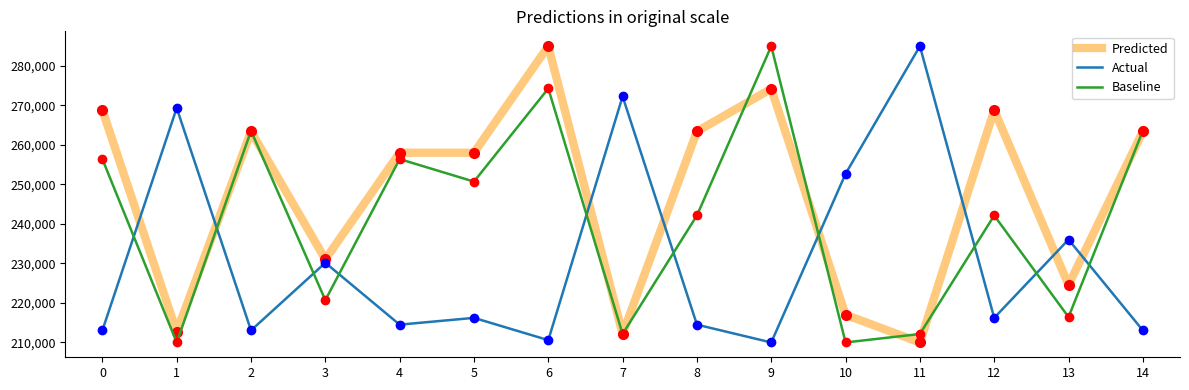

Is it true that Predicted equals 212158.3 at 7?

True